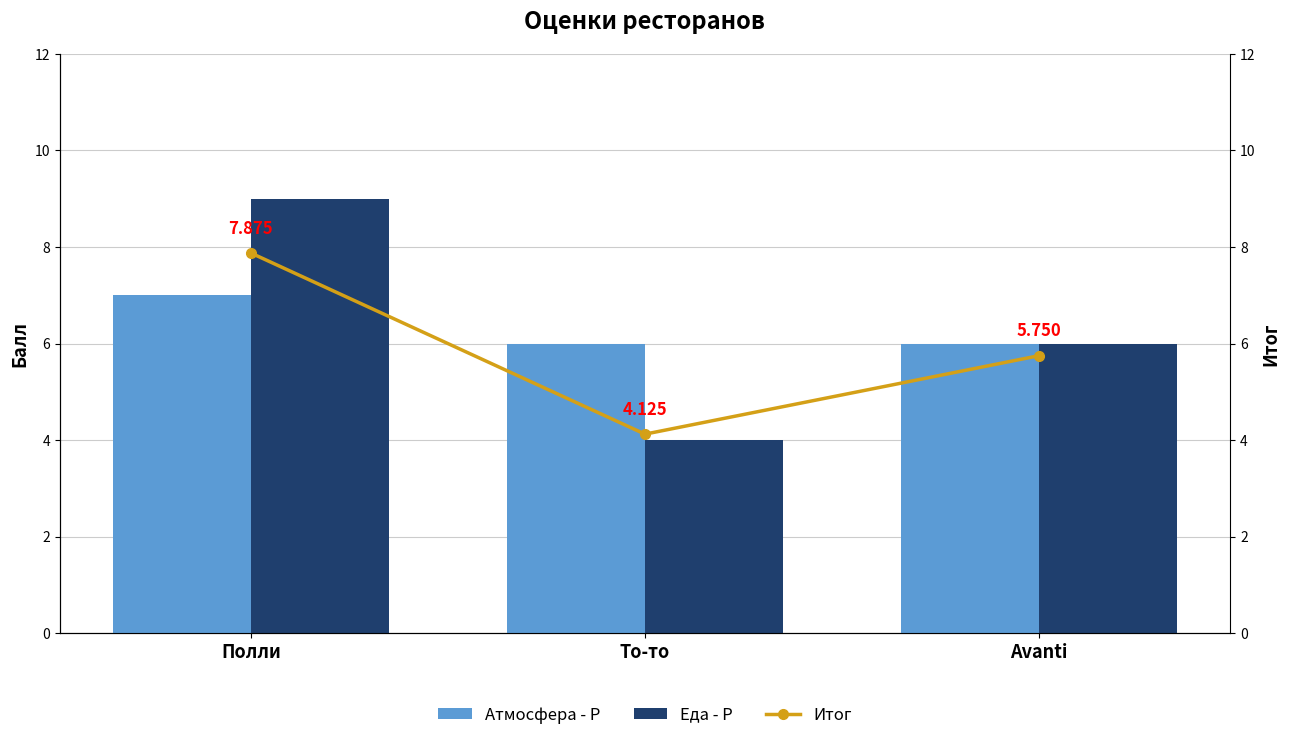

Reading left to right, list all the values displayed in this chart.

Атмосфера - Р: 7.0	6.0	6.0
Еда - Р: 9.0	4.0	6.0
Итог: 7.9	4.1	5.8